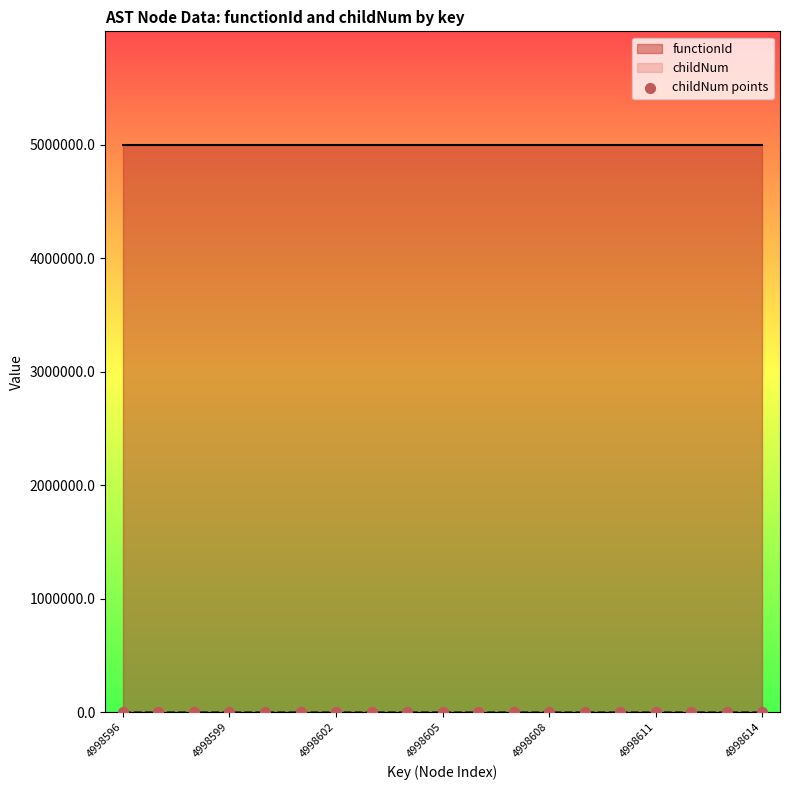

Between 14 and 13, which is larger?

13